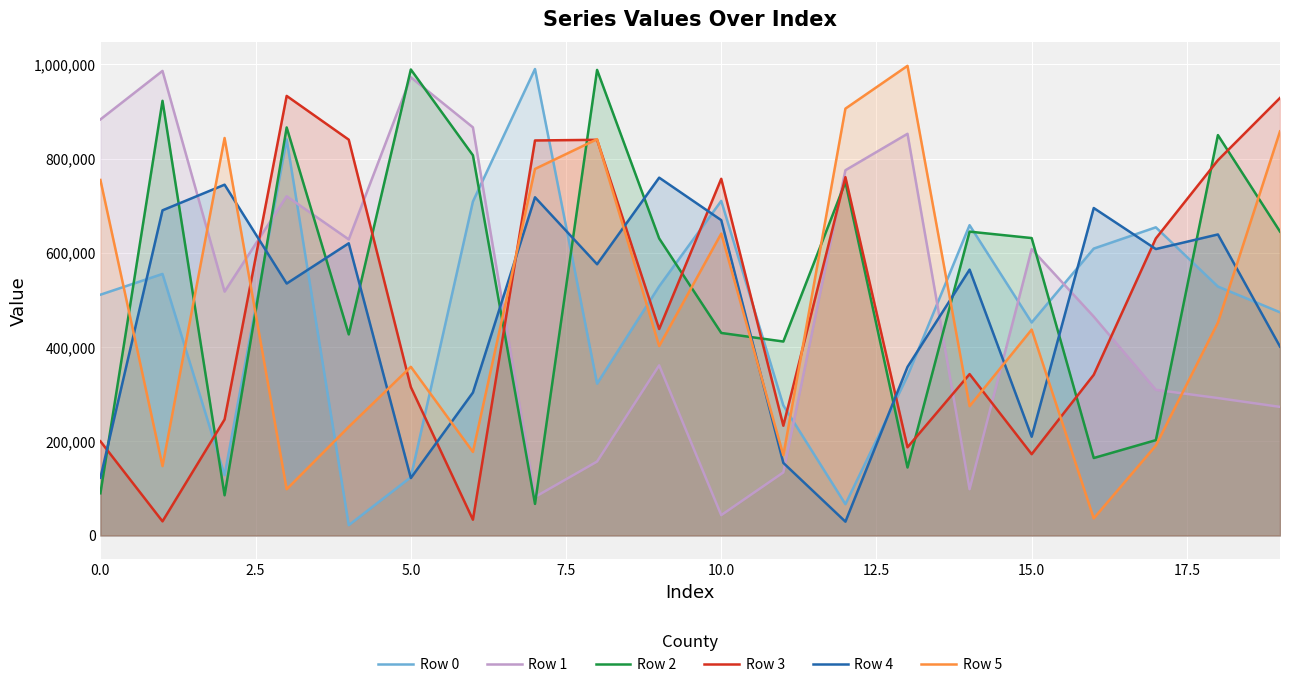

What is the difference between the highest and lowest values at 0.0?

793548